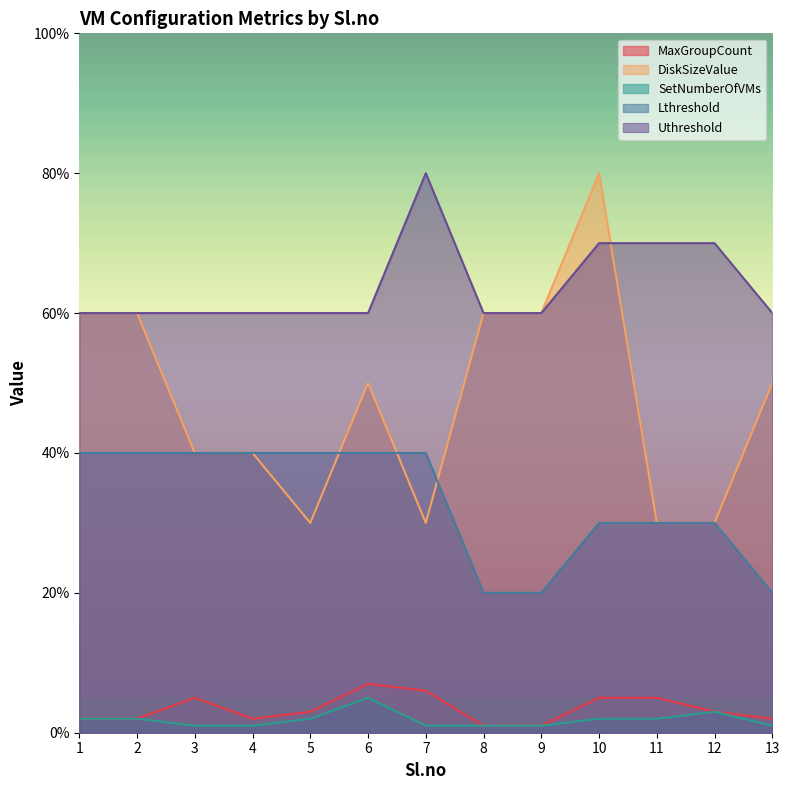

Where is the first local minimum for MaxGroupCount?

4